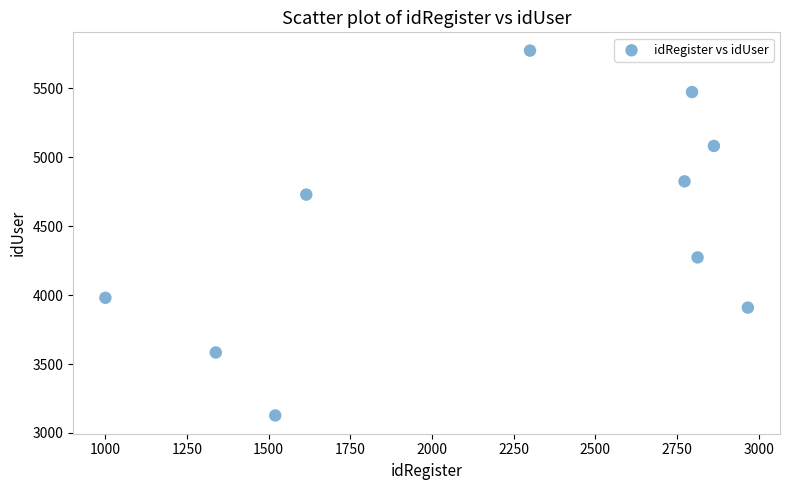

What Y value in the scatter plot is closest to 4451?

4274